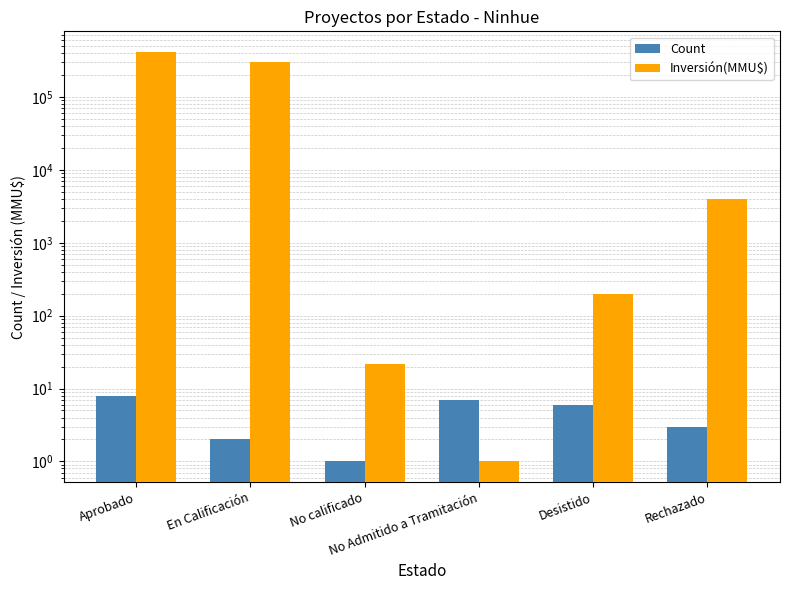

What is the approximate value of Inversión(MMU$) at No calificado?

22